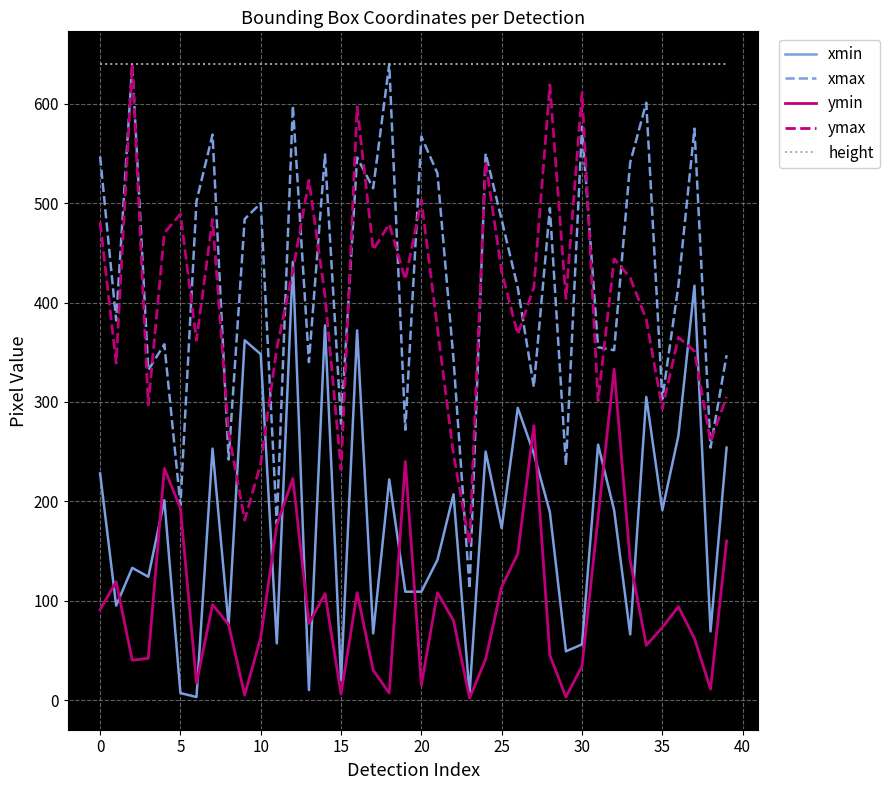

What is the maximum value for ymin?

333